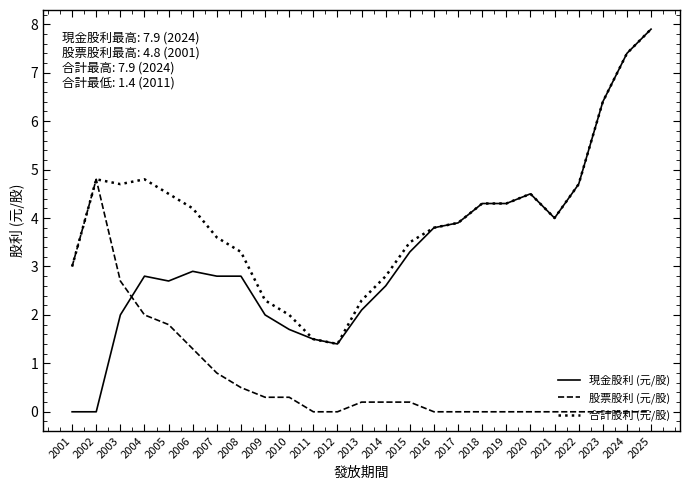

Is the value of 現金股利 (元/股) at 2005 greater than the value of 股票股利 (元/股) at 2018?

Yes